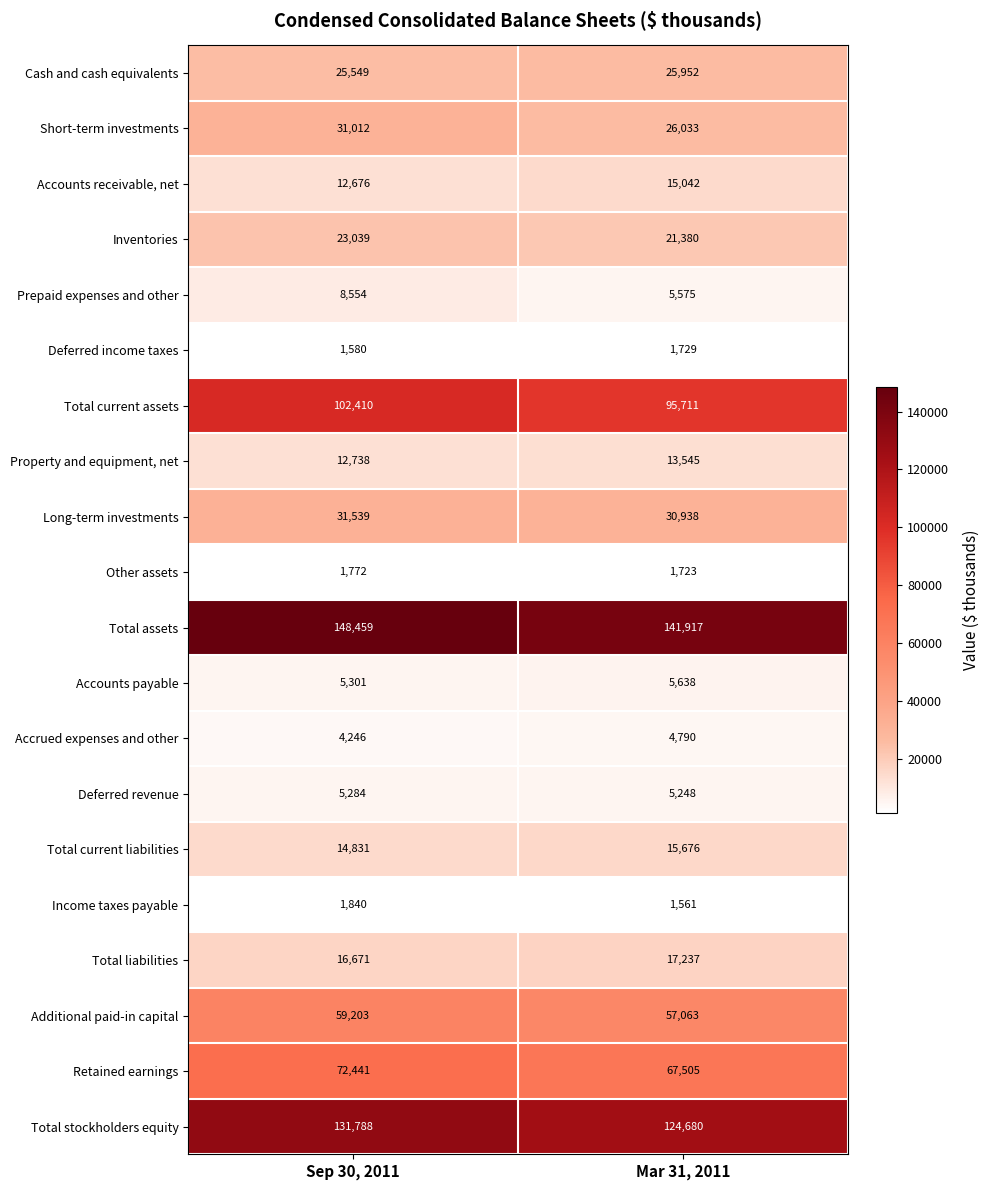

What is the approximate value of Additional paid-in capital at Mar 31, 2011, to the nearest 100?

57100